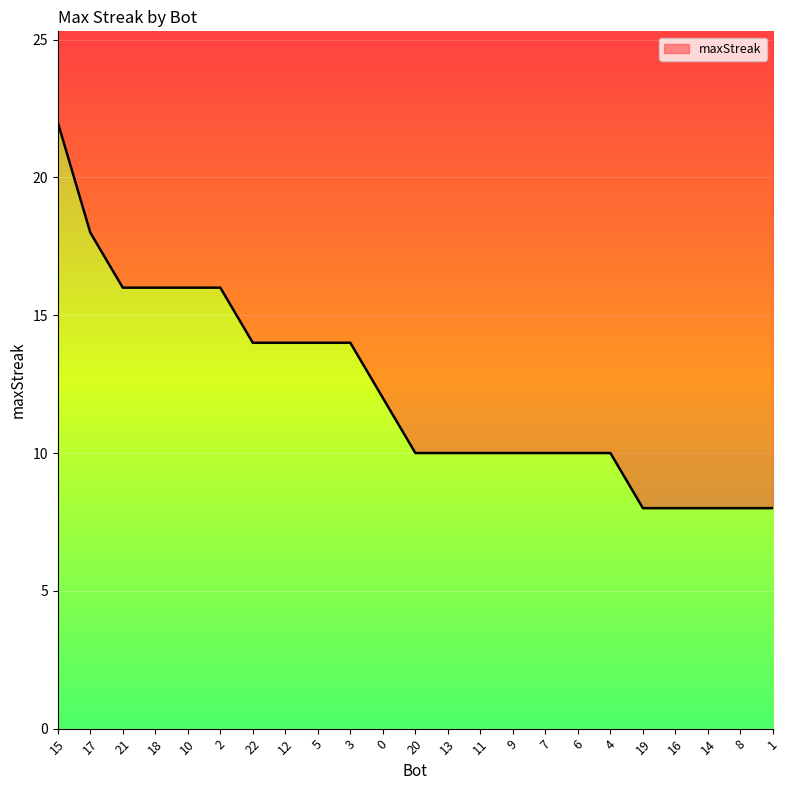

What is the greatest value displayed?

22